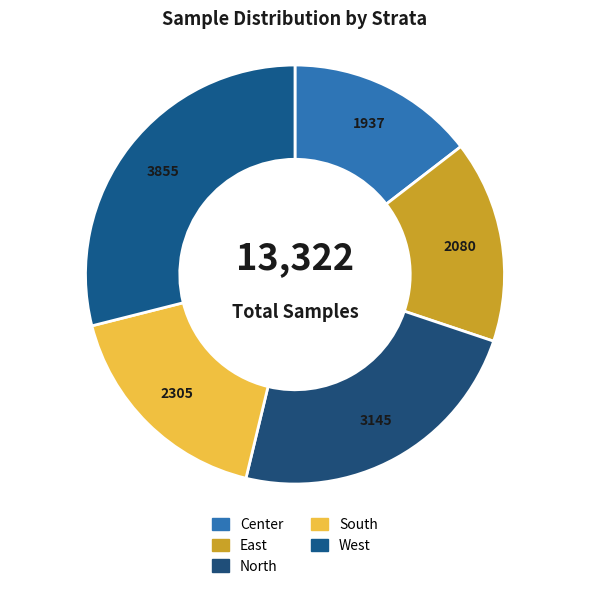

To the nearest percent, what is the average slice percentage?

20%